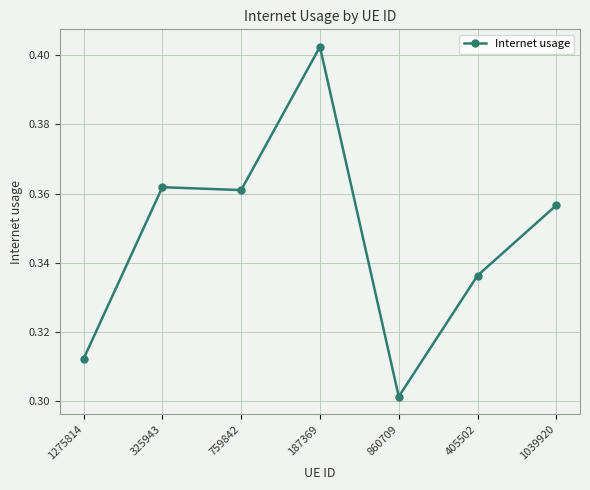

True or false: the data has more than 2 interior local peaks.

False